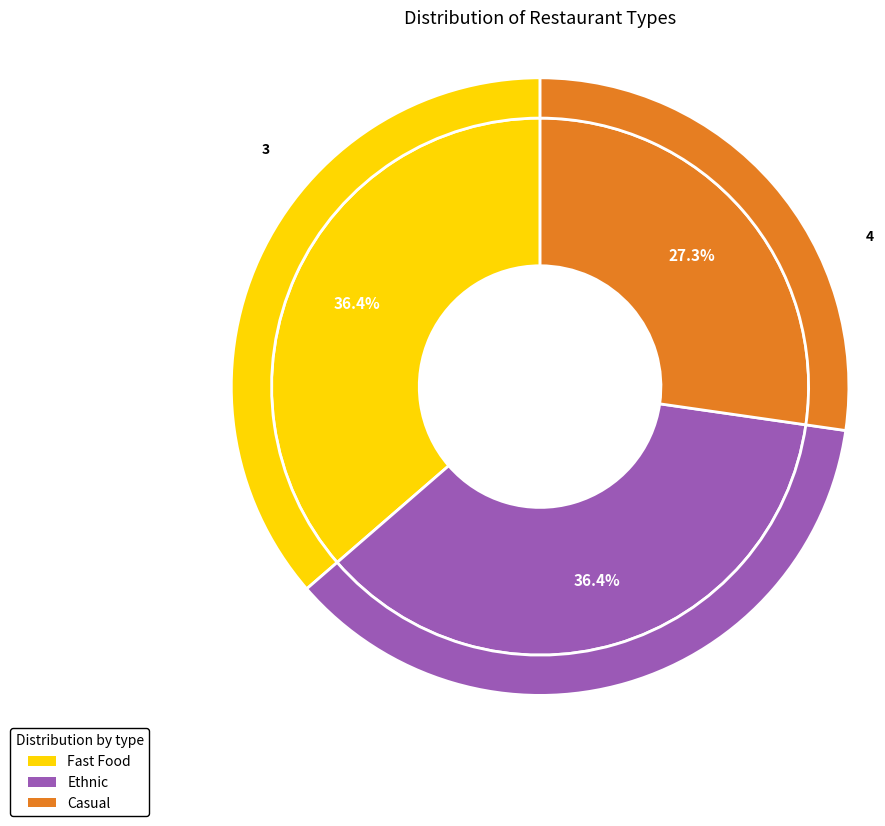

How many segments does this pie chart have?

3